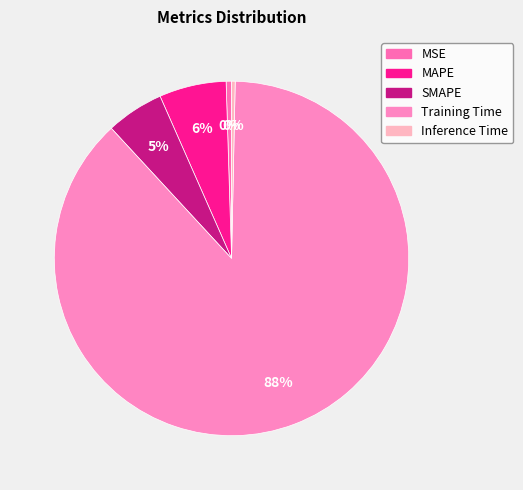

How many segments does this pie chart have?

5